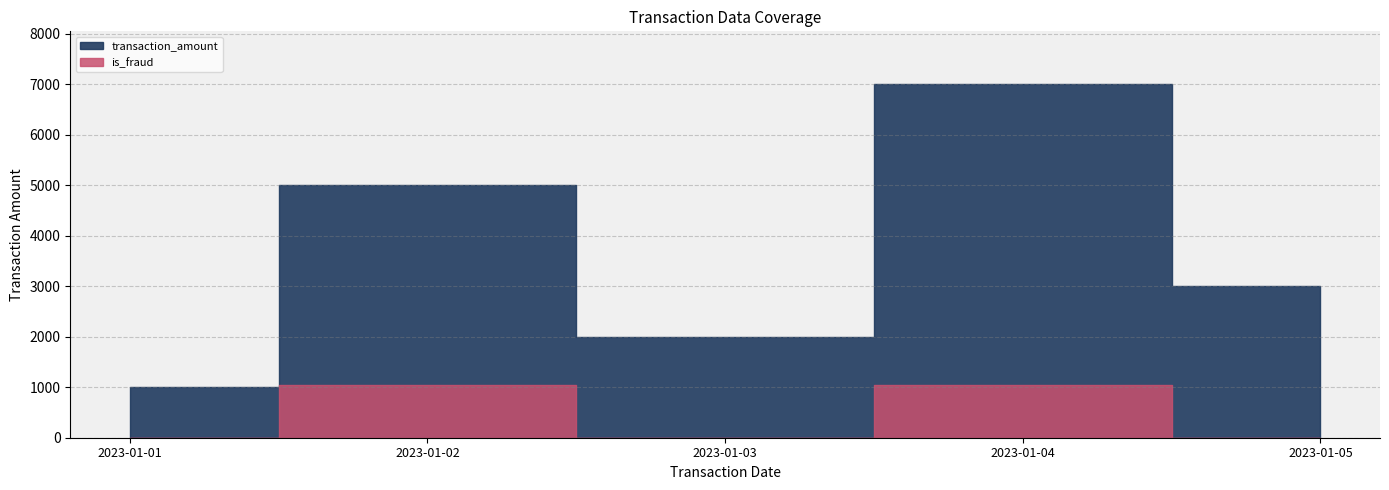

Which series has the largest range (max minus min)?

transaction_amount